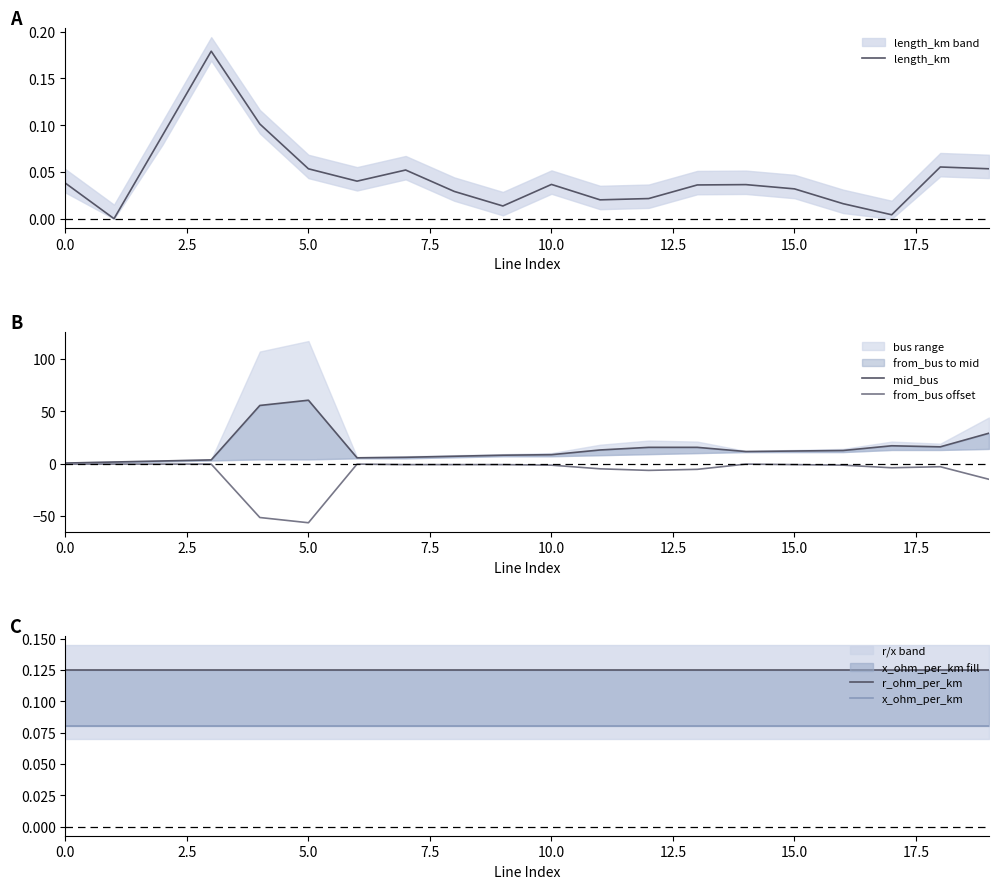

What are all the series names shown in the legend?

length_km, mid_bus, from_bus offset, r_ohm_per_km, x_ohm_per_km